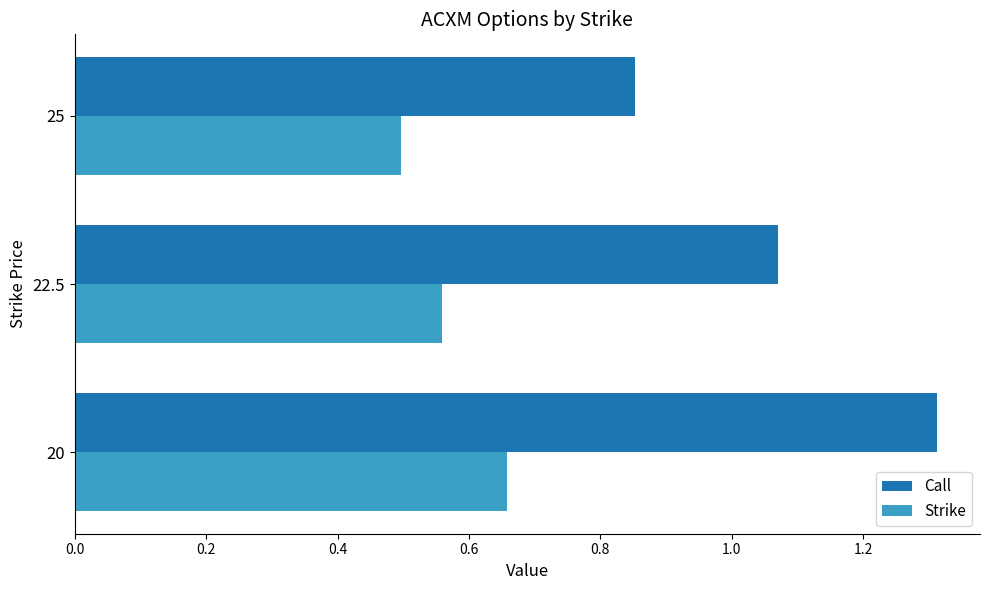

Is it true that Call equals 1.3 at 25?

False